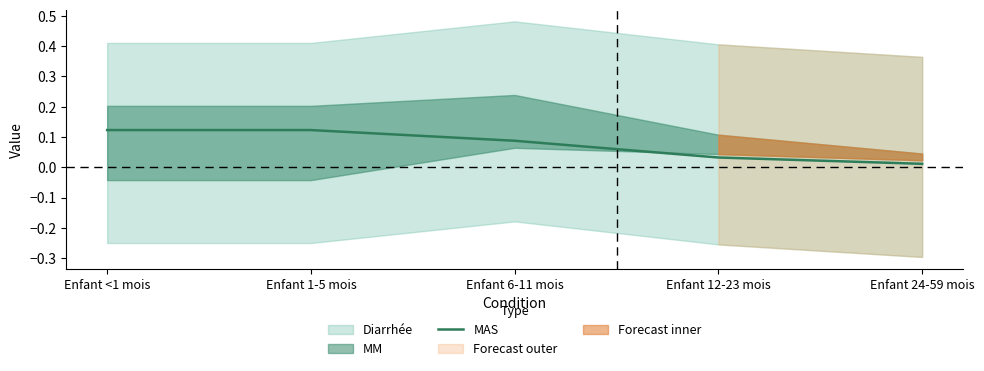

Between Enfant 1-5 mois and Enfant <1 mois, which is larger?

Enfant 1-5 mois